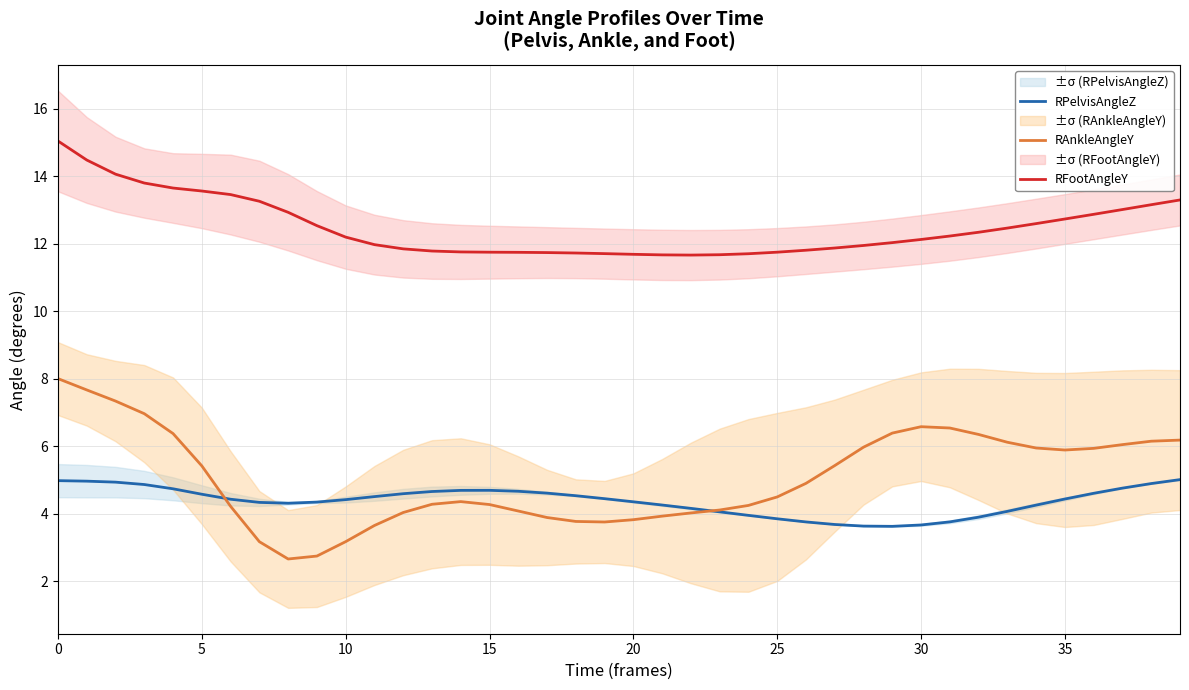

What is the label of the 27th point from the left?

26